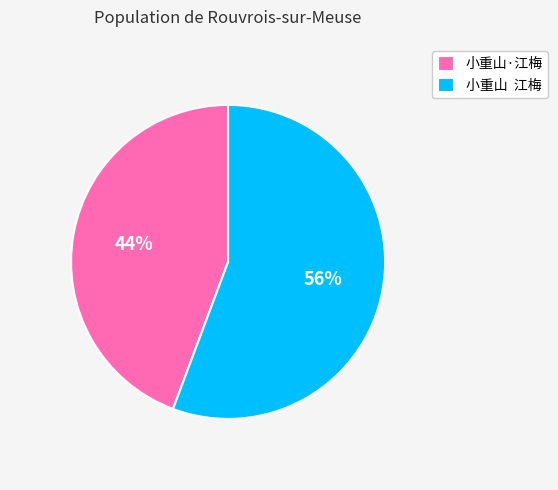

True or false: 小重山 江梅 accounts for 56% of the total.

True